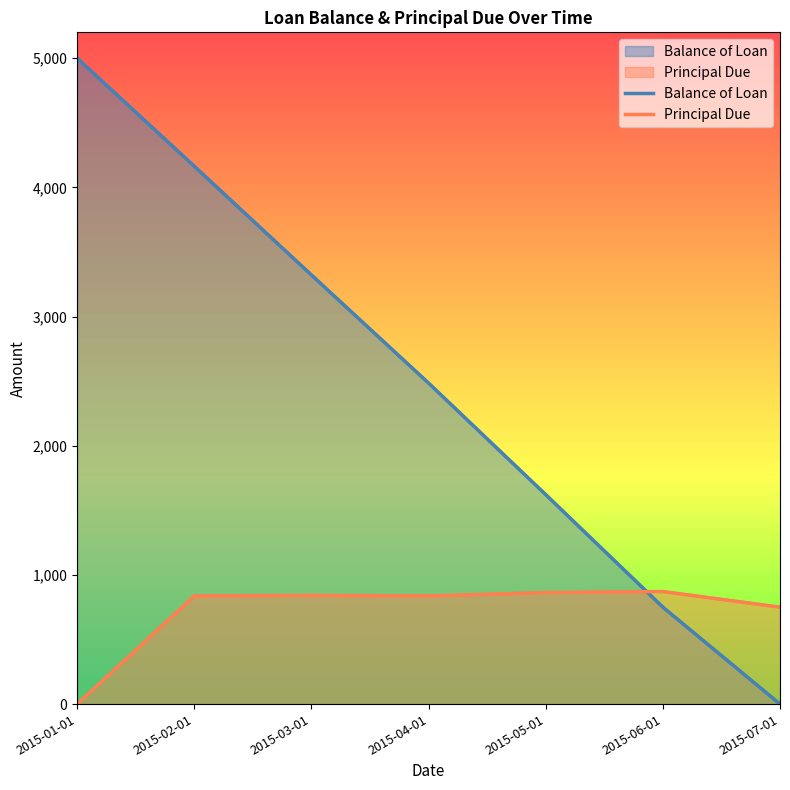

How many data points in Principal Due are above 836?

5